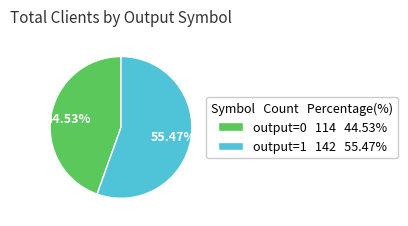

How many slices are in this pie chart?

2